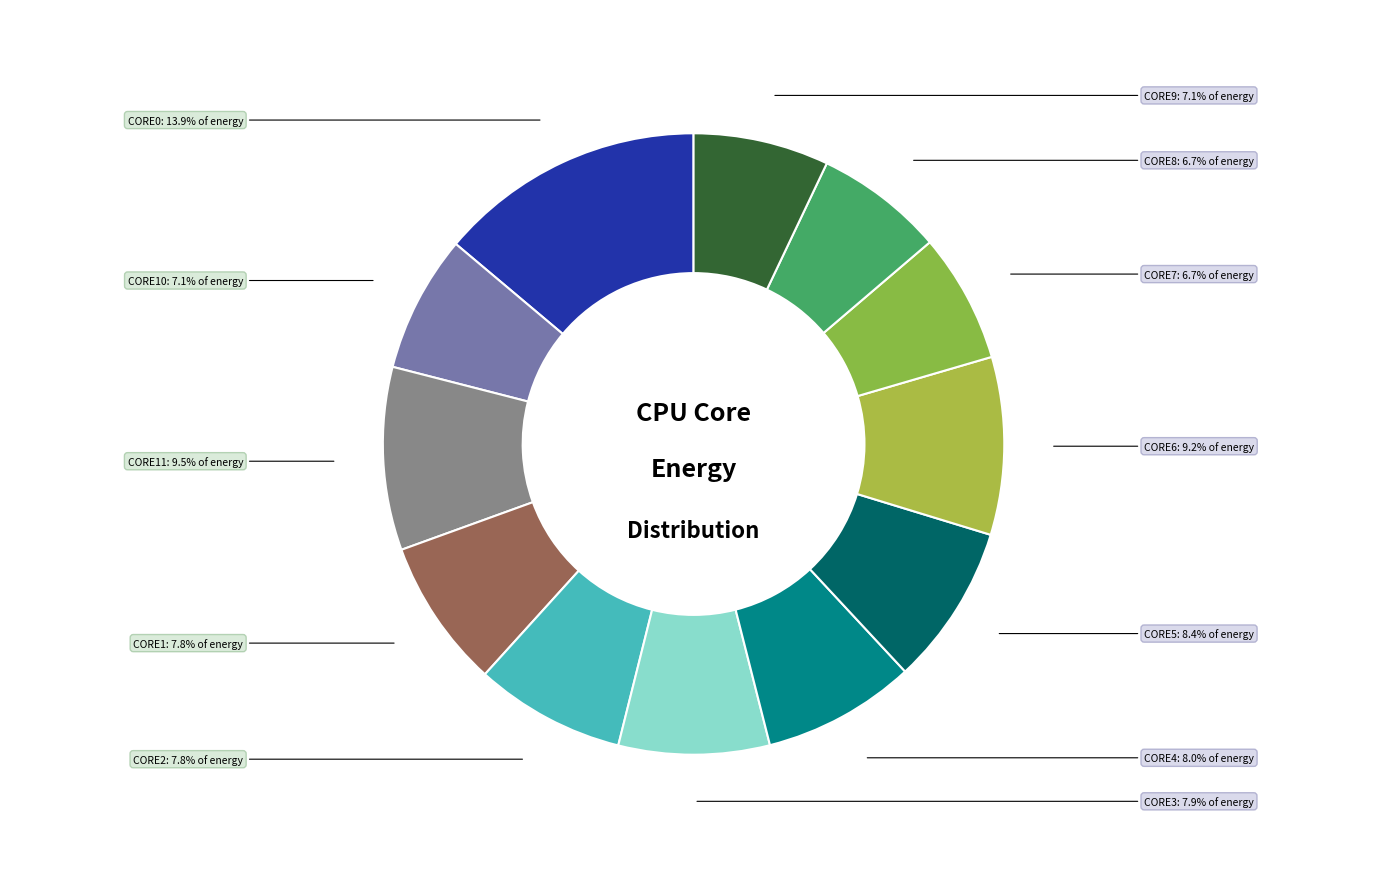

Which slice is the largest?

CORE0